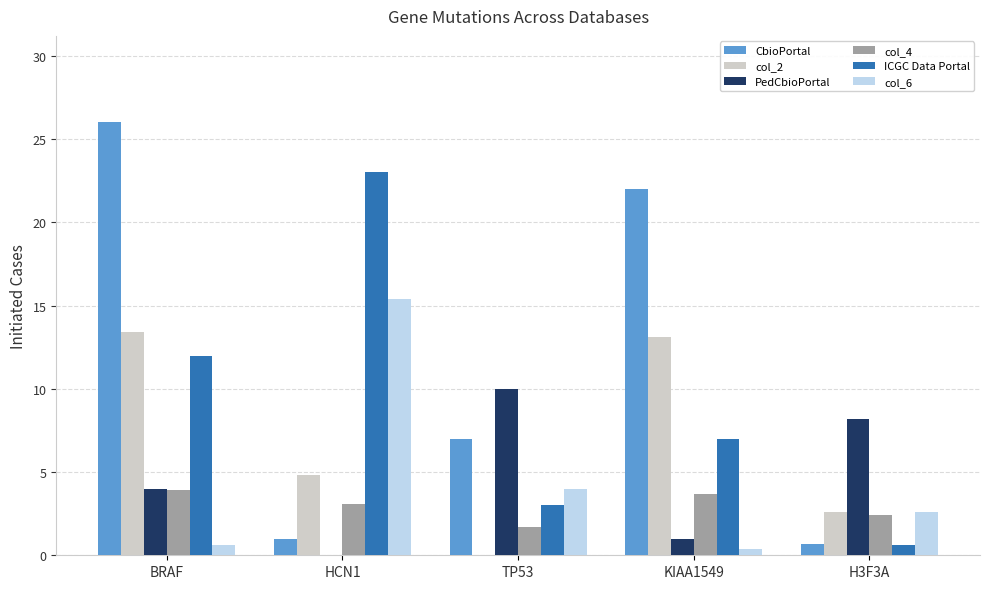

Reading left to right, what are all the values shown in this chart?

CbioPortal: BRAF=26.0	HCN1=1.0	TP53=7.0	KIAA1549=22.0	H3F3A=0.7
col_2: BRAF=13.4	HCN1=4.8	TP53=0.0	KIAA1549=13.1	H3F3A=2.6
PedCbioPortal: BRAF=4.0	HCN1=0.0	TP53=10.0	KIAA1549=1.0	H3F3A=8.2
col_4: BRAF=3.9	HCN1=3.1	TP53=1.7	KIAA1549=3.7	H3F3A=2.4
ICGC Data Portal: BRAF=12.0	HCN1=23.0	TP53=3.0	KIAA1549=7.0	H3F3A=0.6
col_6: BRAF=0.6	HCN1=15.4	TP53=4.0	KIAA1549=0.4	H3F3A=2.6